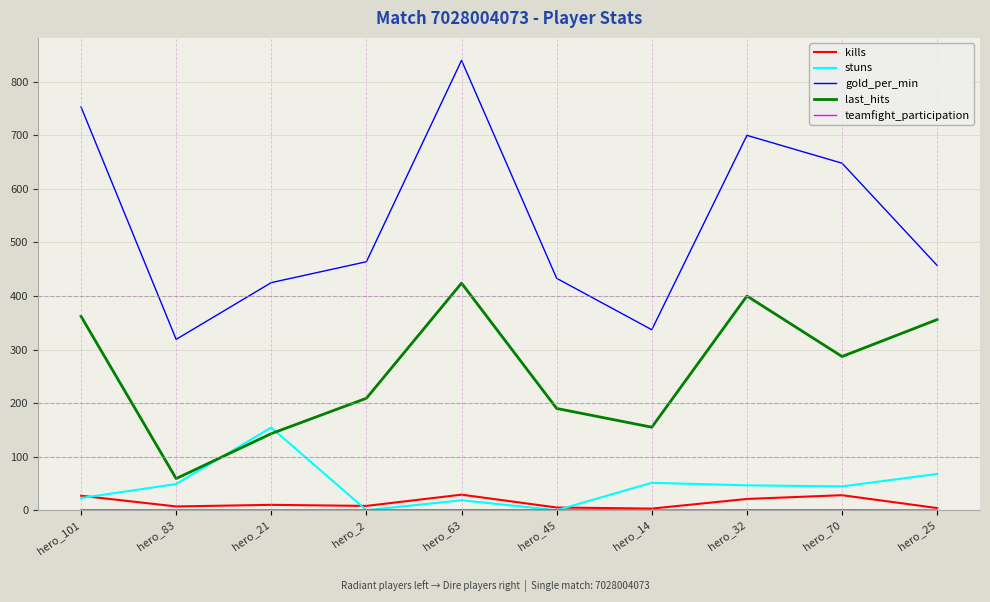

True or false: stuns and gold_per_min cross at least once.

False